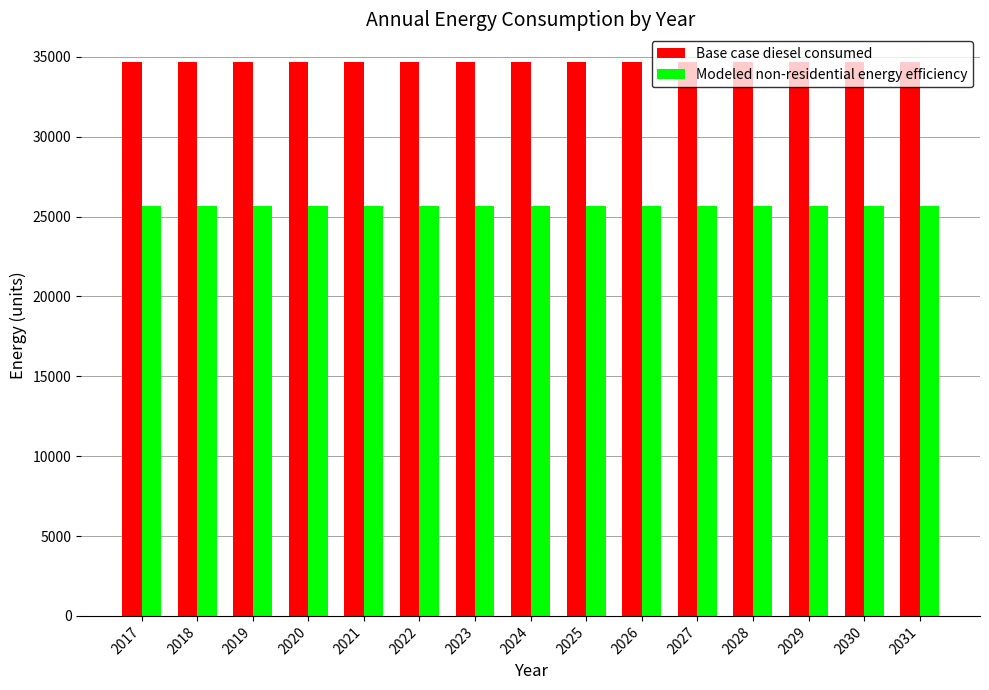

What is the maximum value shown in the chart?

34673.8